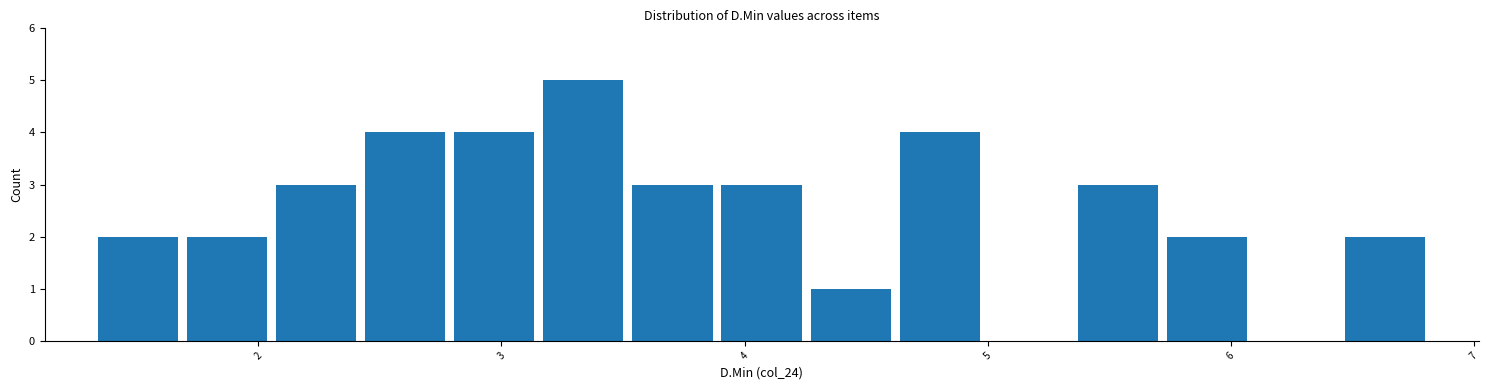

Around what value on the x-axis is the tallest bar? Give the approximate position of its centre, as read against the axis.

3.3